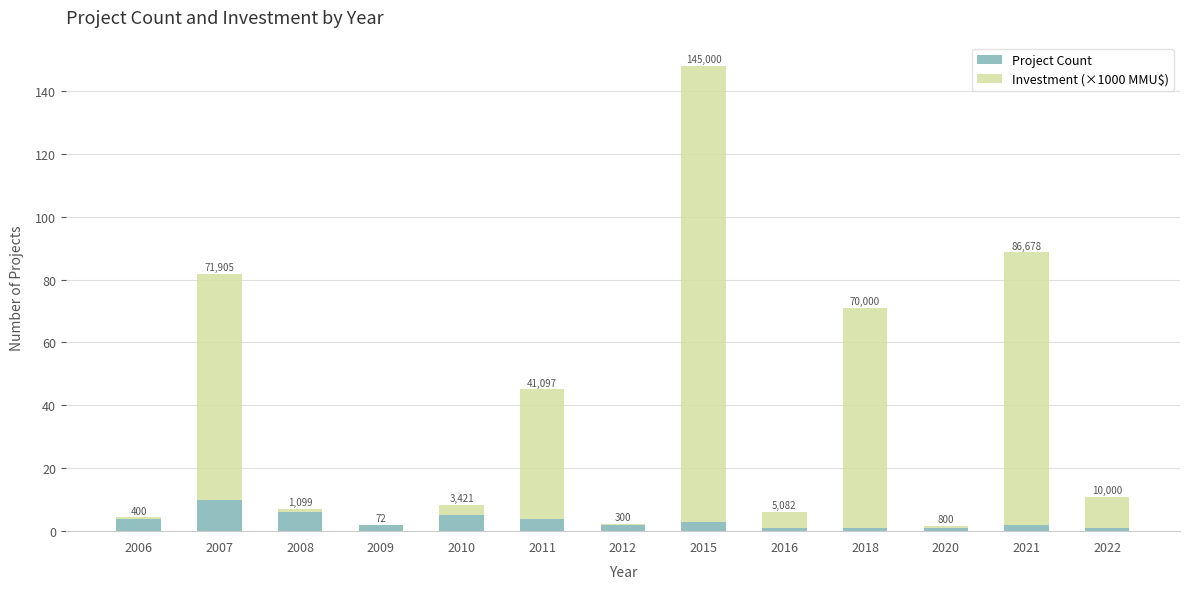

What is the approximate value of Project Count at 2010?

5.0